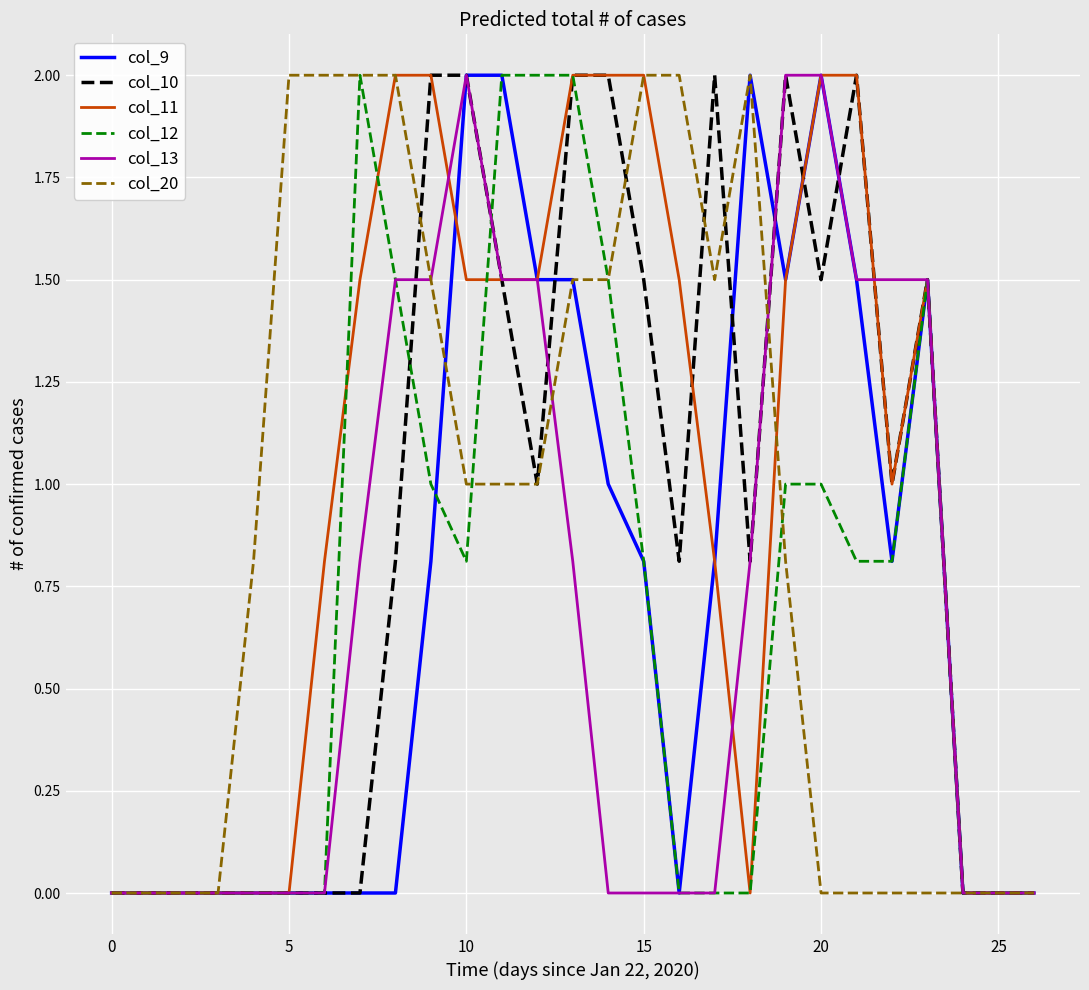

What is the greatest value displayed?

2.0